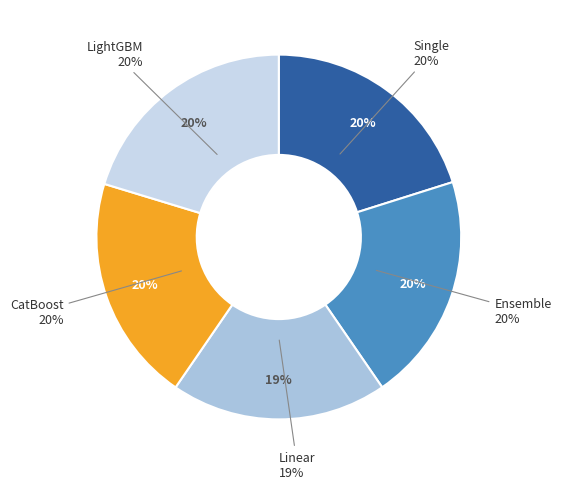

The CatBoost slice represents 10% of the pie. True or false?

False